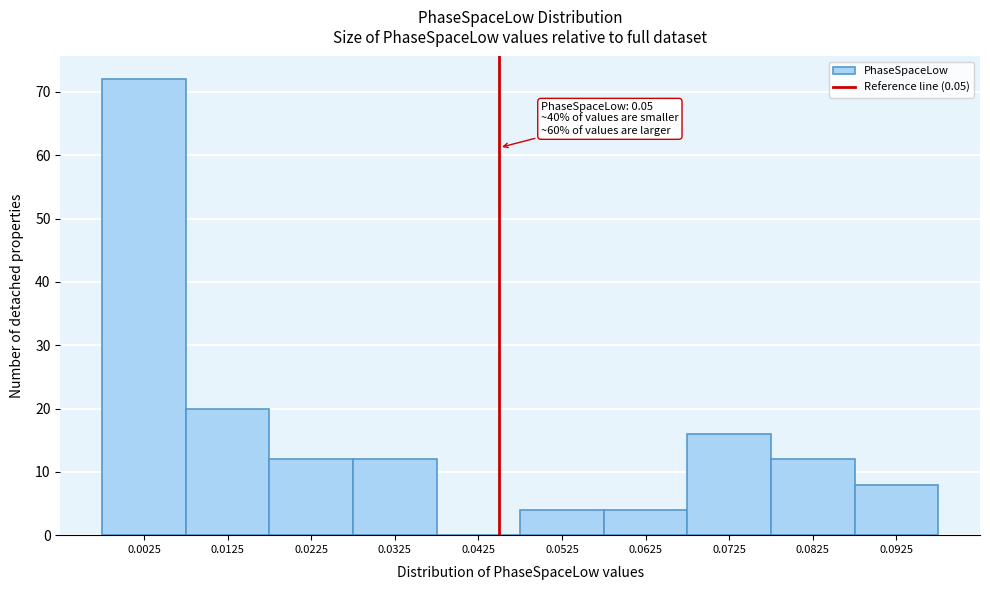

Reading left to right, list all the values displayed in this chart.

0.0025=72	0.0125=20	0.0225=12	0.0325=12	0.0425=0	0.0525=4	0.0625=4	0.0725=16	0.0825=12	0.0925=8